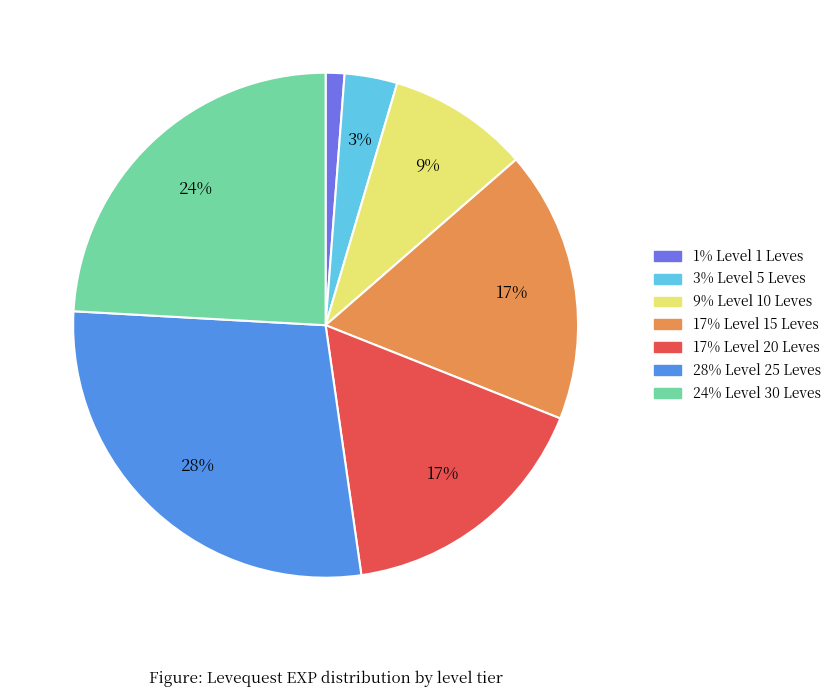

Is there any slice that represents more than half of the pie?

No